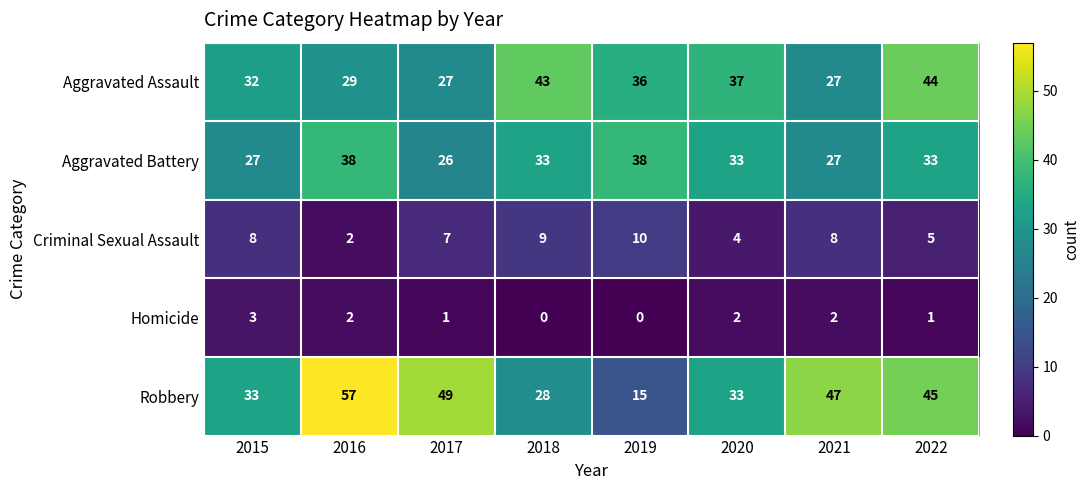

How many distinct data groups are displayed?

5